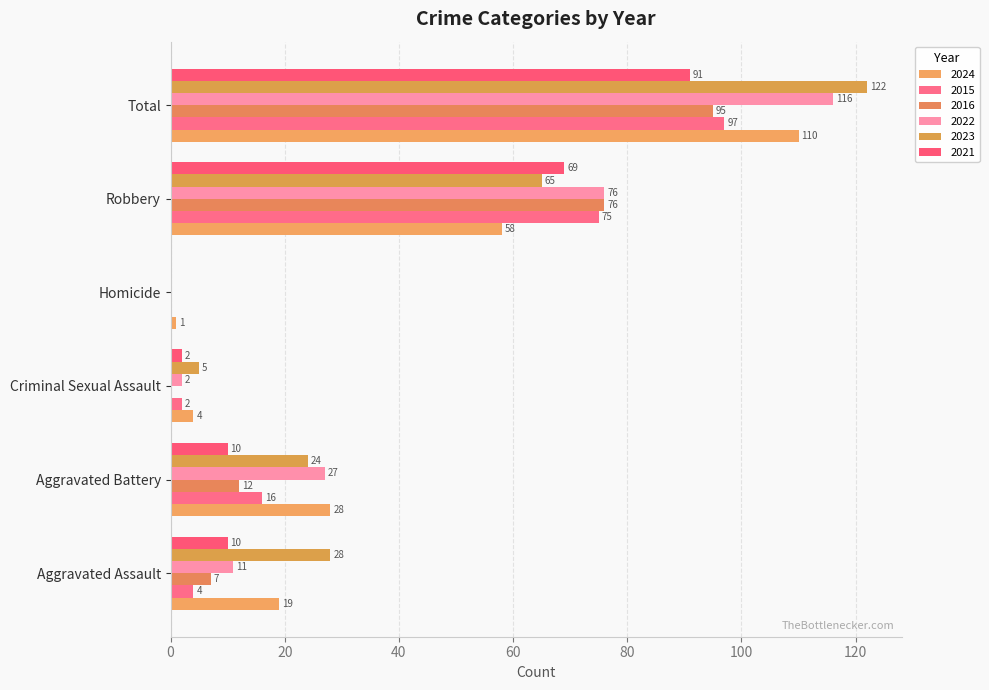

How many series are shown in this chart?

6